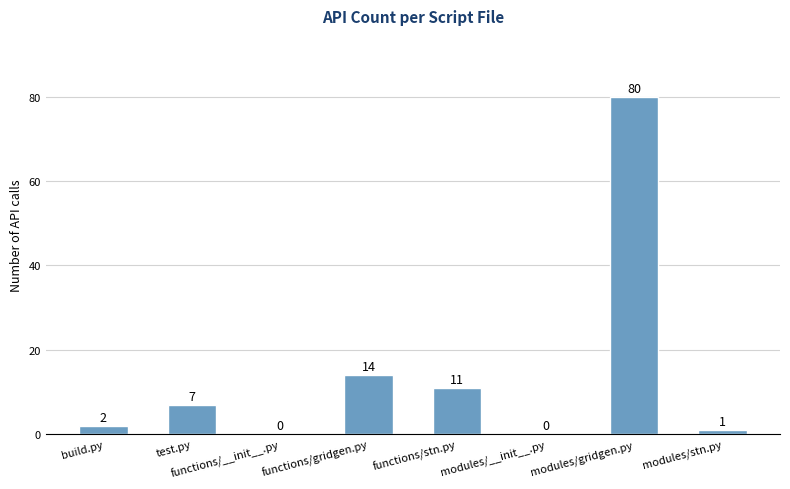

What is the ratio of the value at test.py to the value at build.py?

3.5